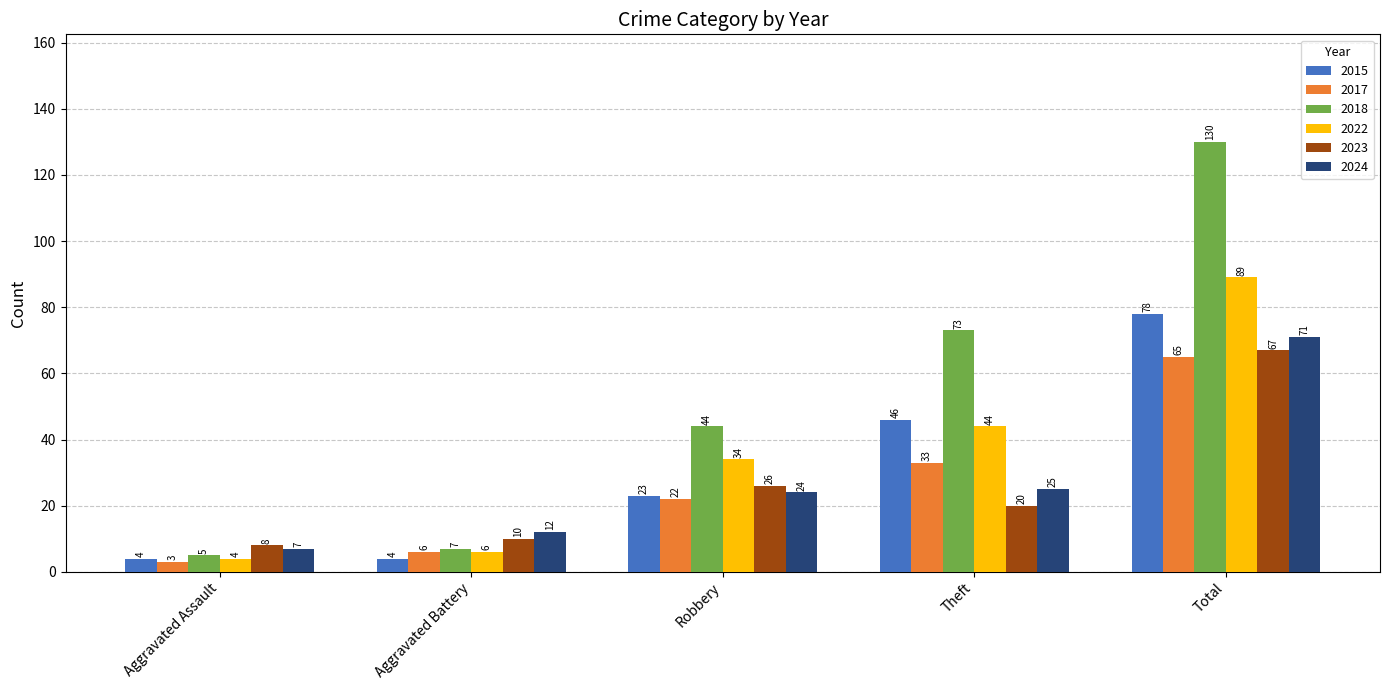

Reading right to left, list all the values displayed in this chart.

2015: 78	46	23	4	4
2017: 65	33	22	6	3
2018: 130	73	44	7	5
2022: 89	44	34	6	4
2023: 67	20	26	10	8
2024: 71	25	24	12	7